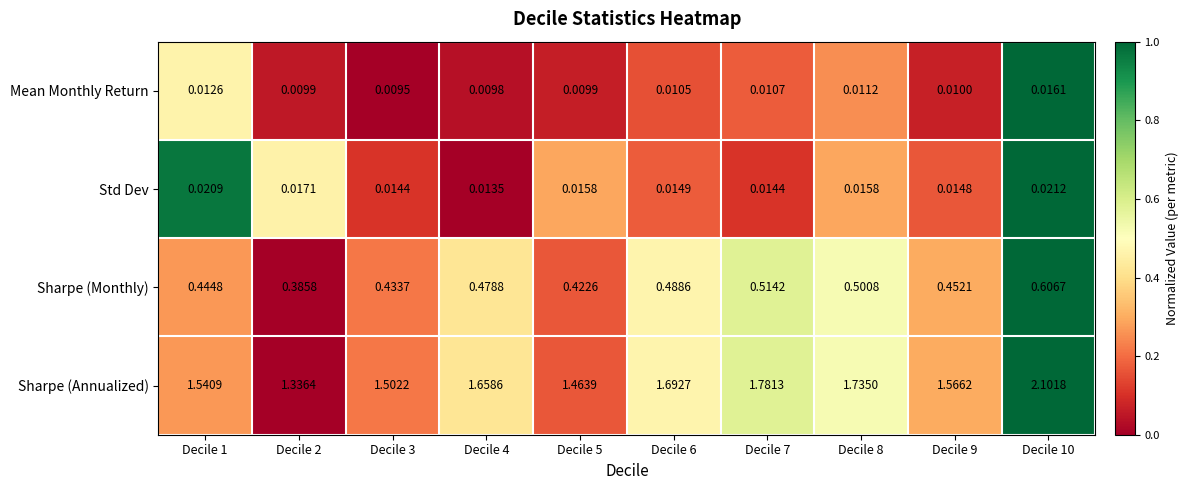

List the series in order of their peak value, highest first.

Sharpe (Annualized), Sharpe (Monthly), Std Dev, Mean Monthly Return